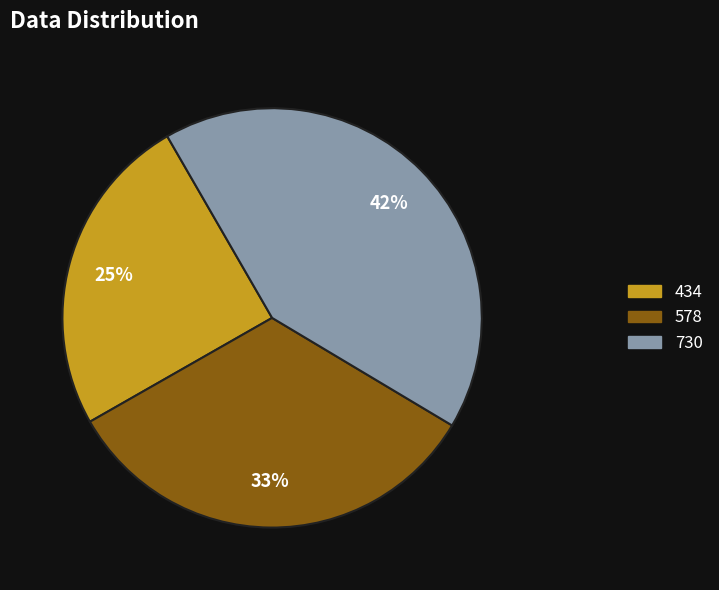

Which category has the biggest portion of the pie?

730